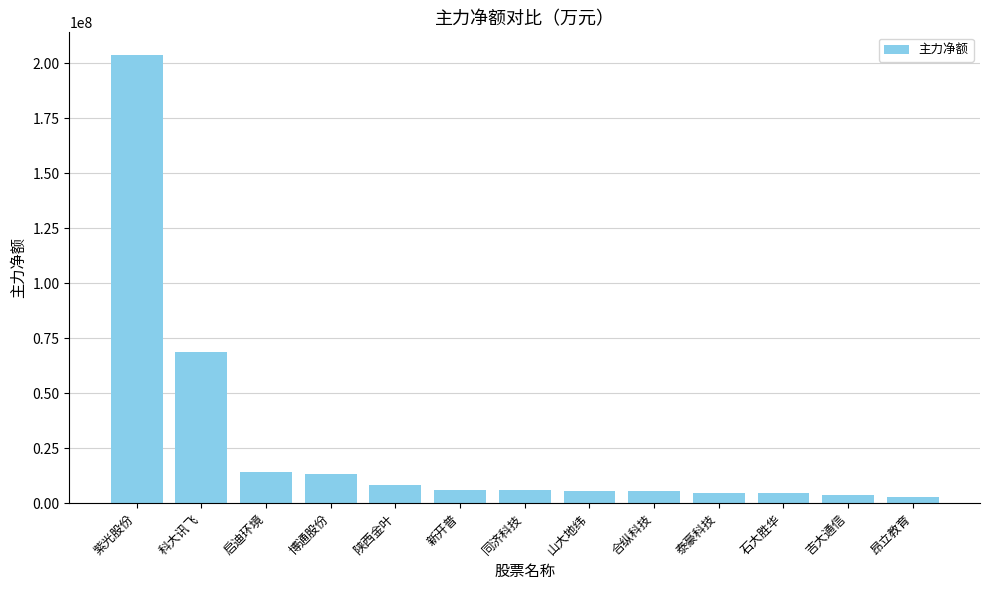

Which has a higher value, 陕西金叶 or 博通股份?

博通股份